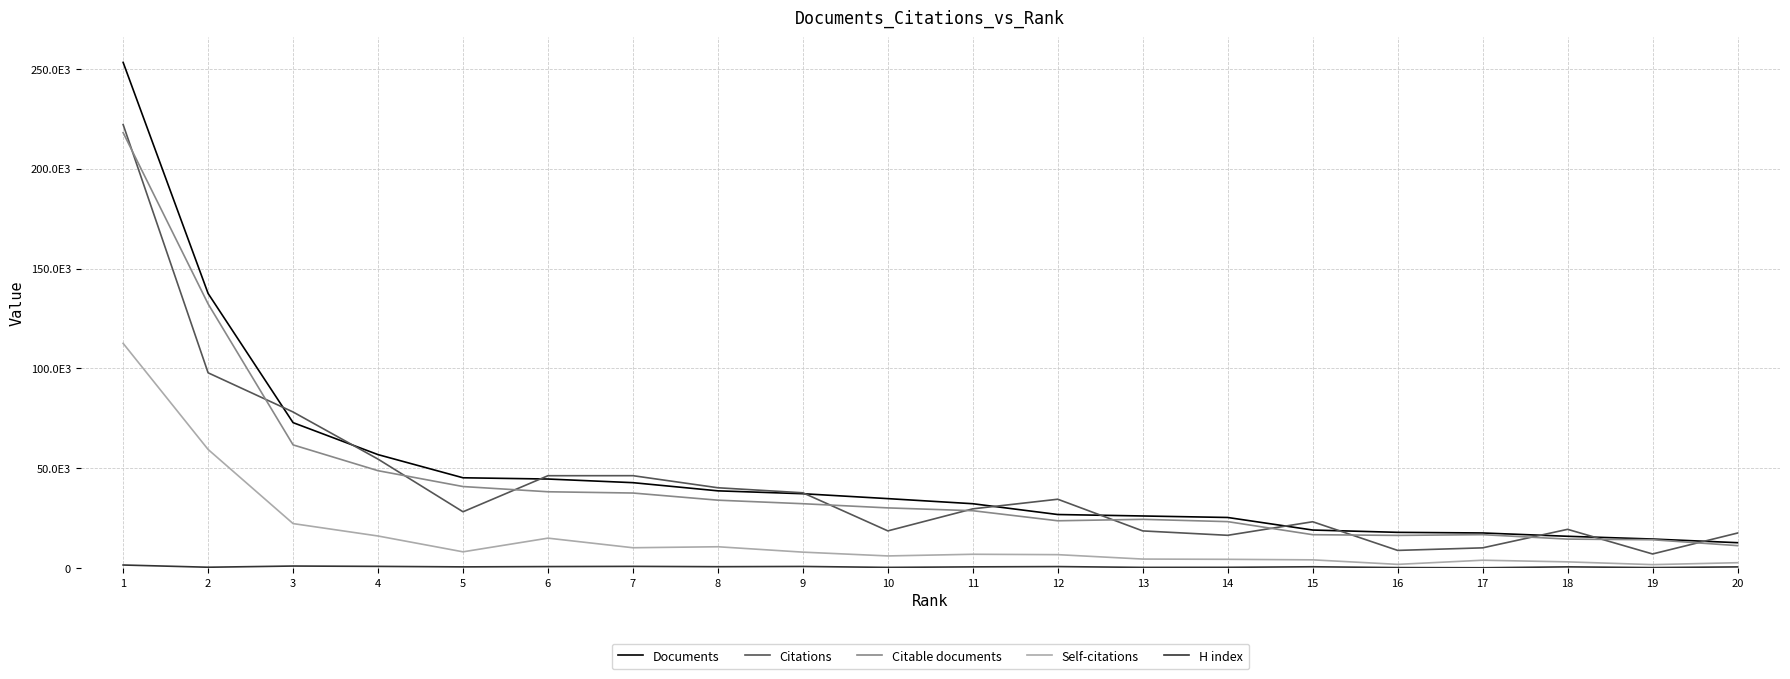

The Citations series shows 7515 at 10. True or false?

False